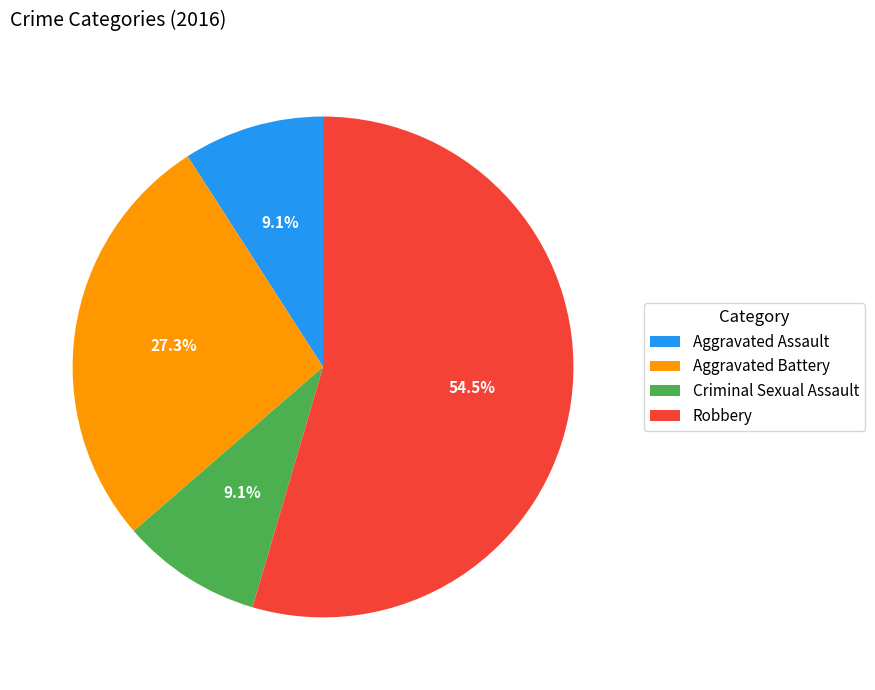

The Aggravated Assault slice represents 17% of the pie. True or false?

False